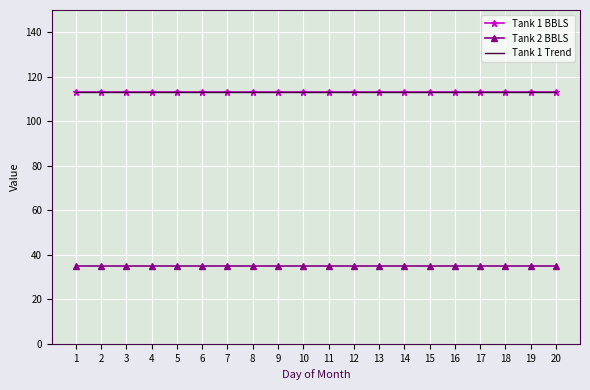

True or false: Tank 1 Trend has more than 1 interior local peaks.

False